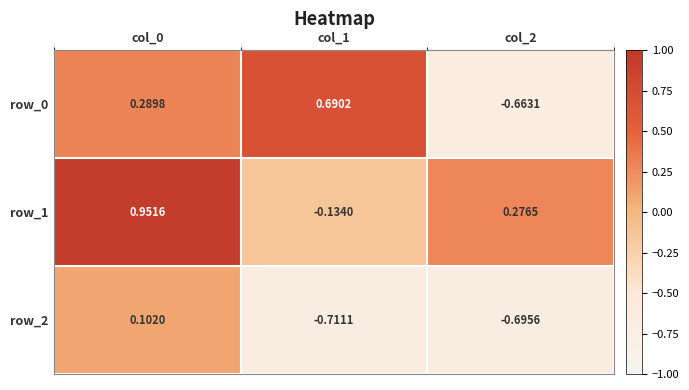

Rank the series by their average value, from highest to lowest.

row_1, row_0, row_2